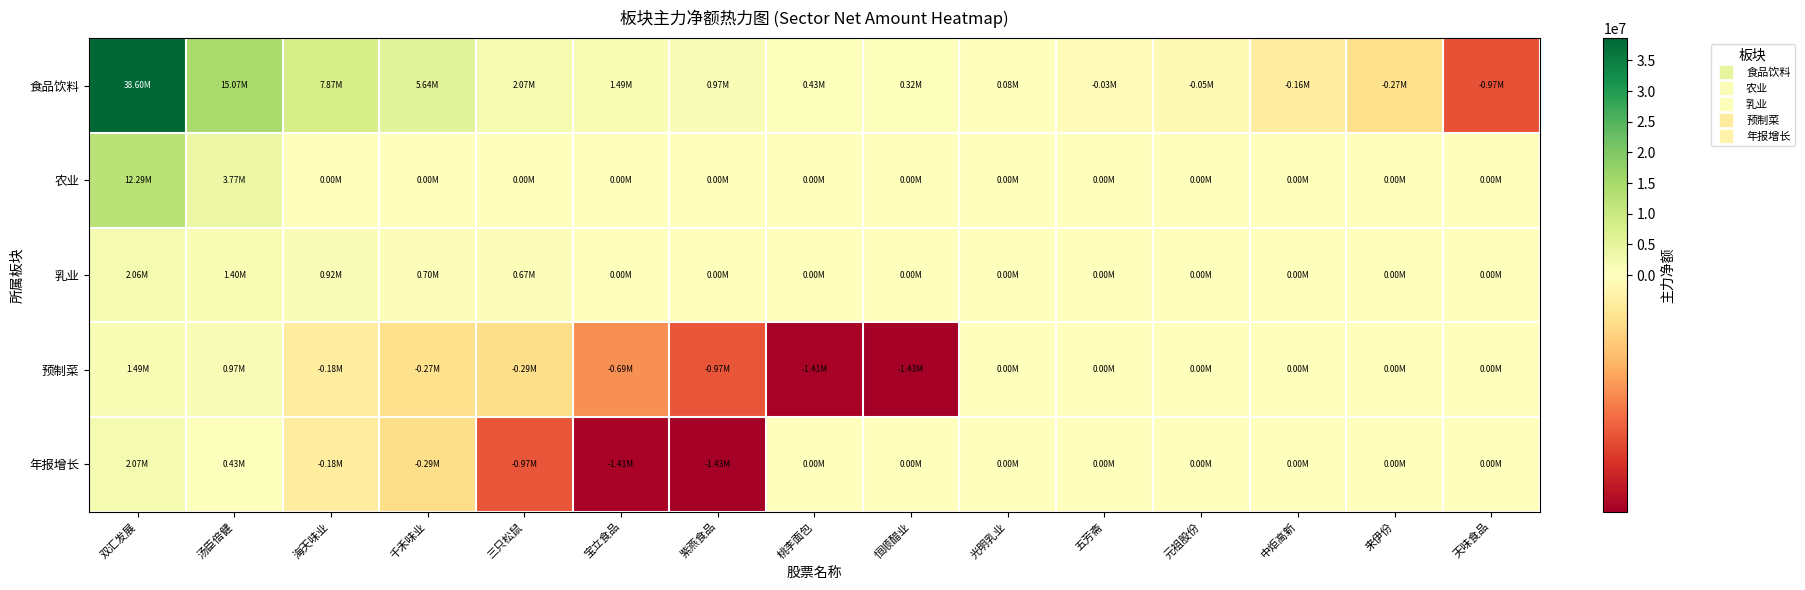

What is the total value across all series at 中炬高新?

-158005